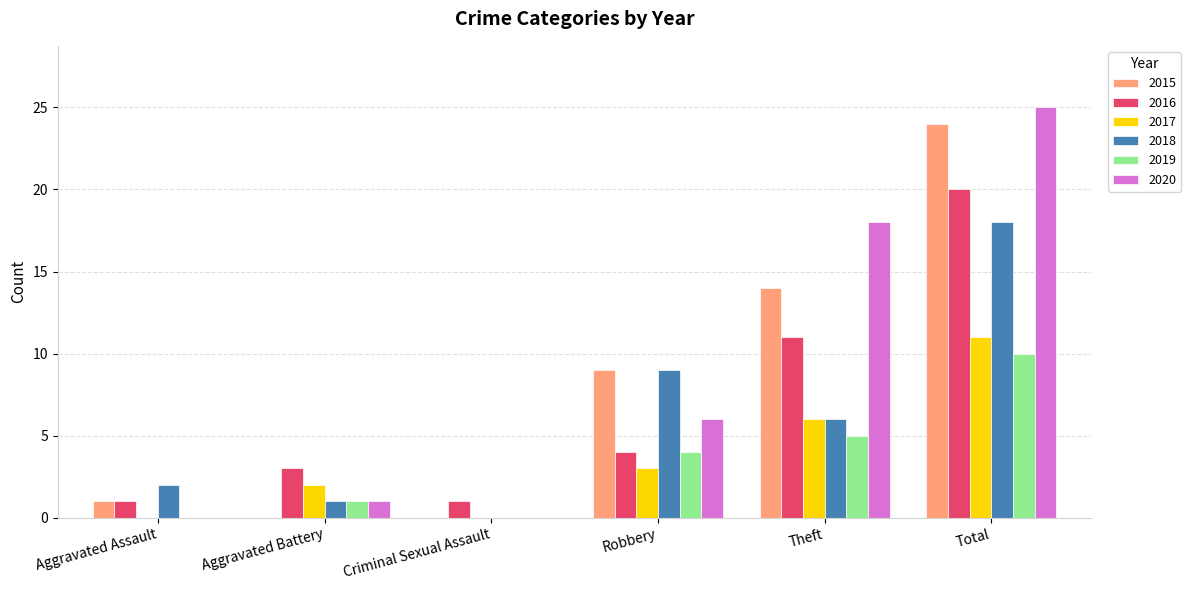

The 2016 series shows 15 at Theft. True or false?

False